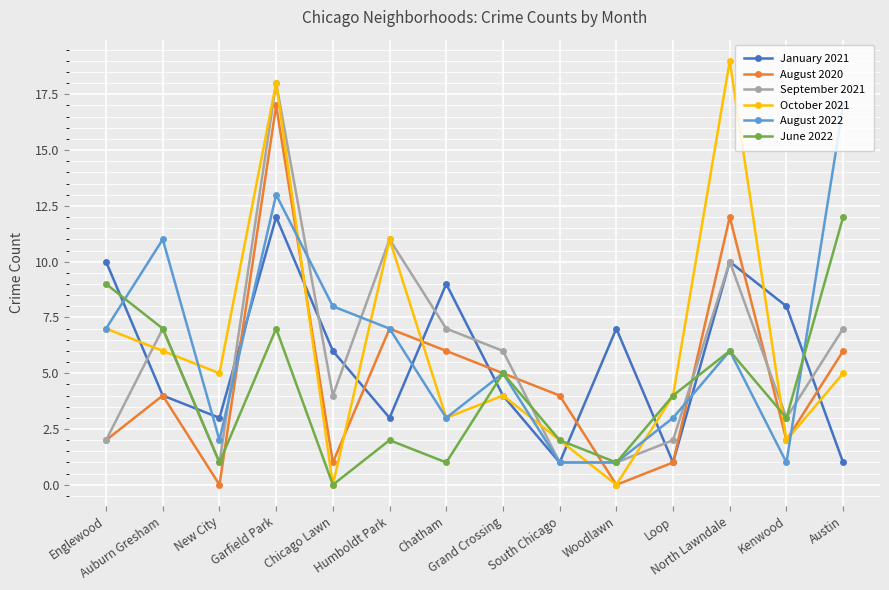

True or false: August 2020 and August 2022 intersect in this chart.

True